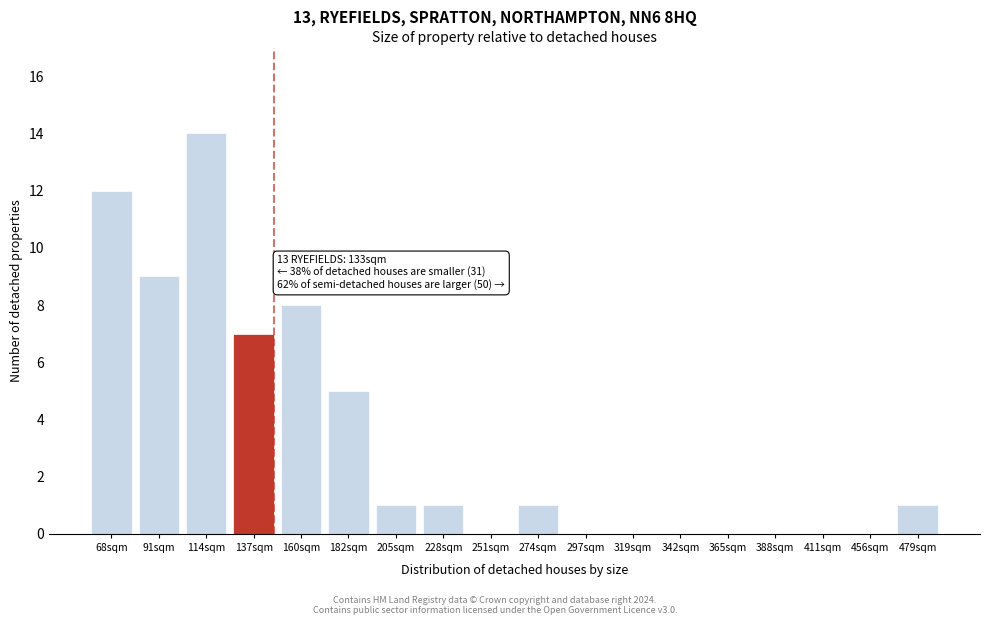

Reading left to right, extract all data points from this chart.

68sqm=12	91sqm=9	114sqm=14	137sqm=7	160sqm=8	182sqm=5	205sqm=1	228sqm=1	251sqm=0	274sqm=1	297sqm=0	319sqm=0	342sqm=0	365sqm=0	388sqm=0	411sqm=0	456sqm=0	479sqm=1